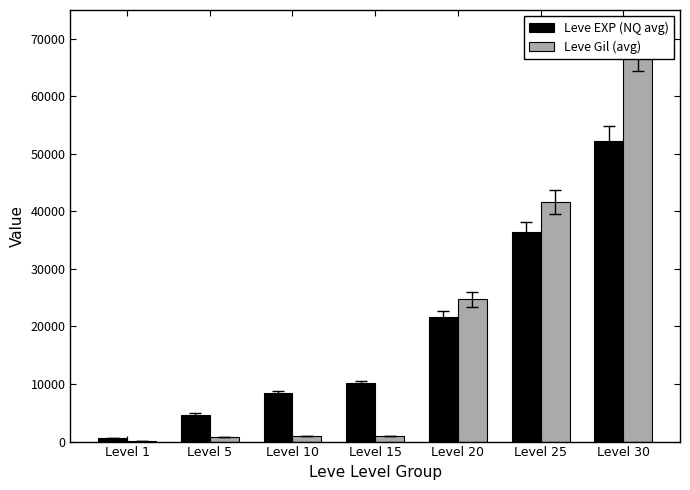

What is the sum of the Leve Gil (avg) values at Level 5 and Level 30?

68570